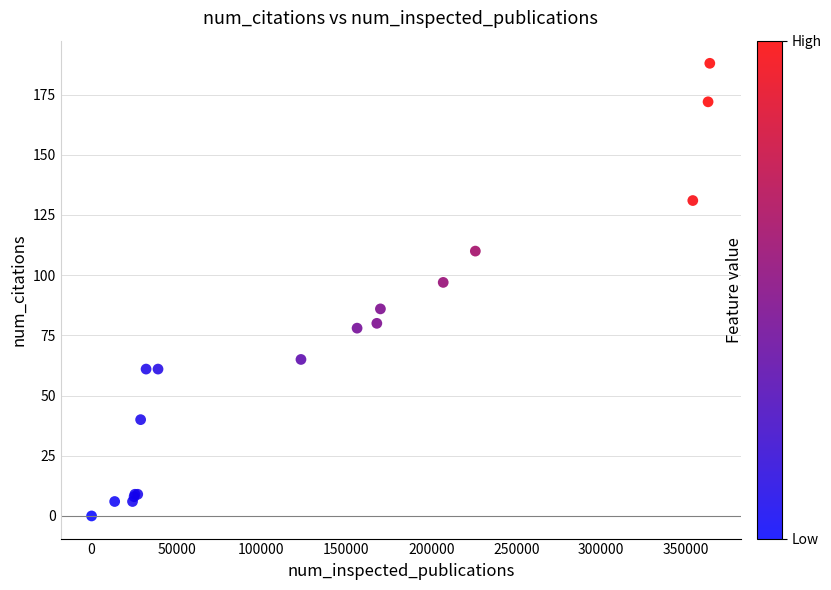

What Y value in the scatter plot is closest to 94?

97